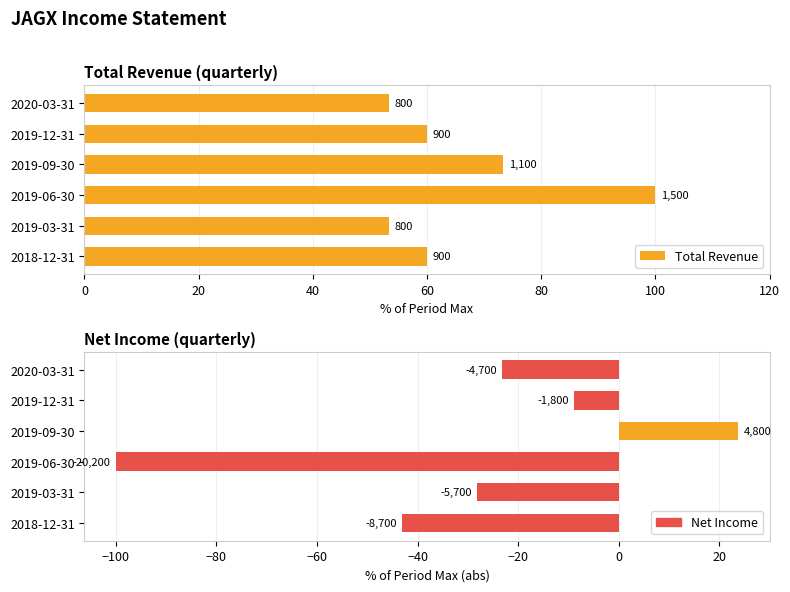

Which has a higher value, 100 or 20?

100